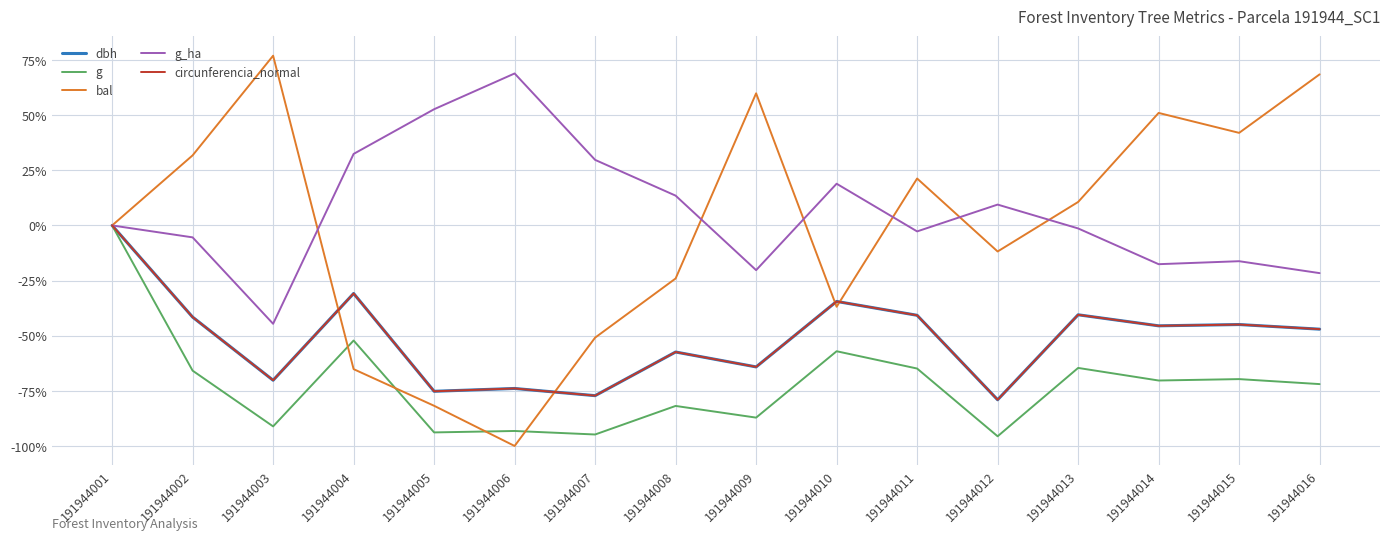

What are all the series names shown in the legend?

dbh, g, bal, g_ha, circunferencia_normal